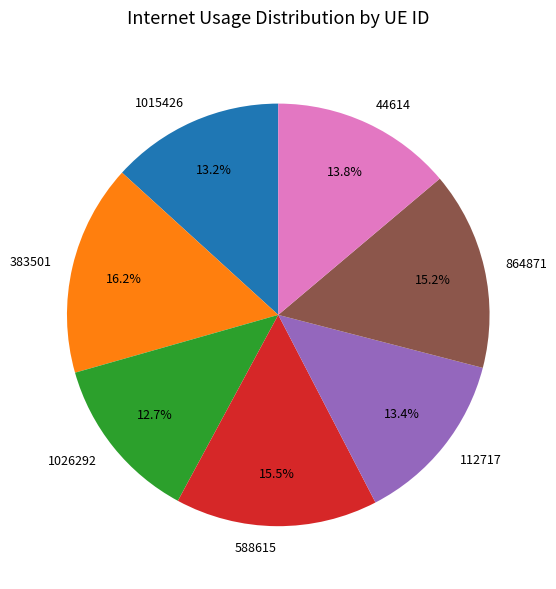

Does 864871 account for over 50% of the chart?

No